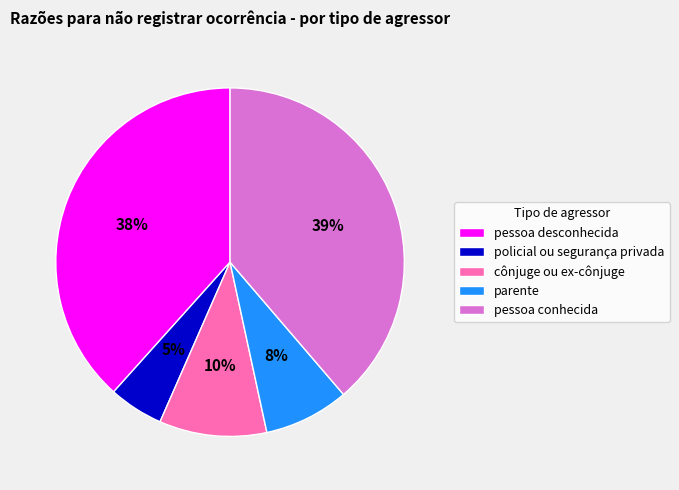

Approximately how many times larger is the value at parente compared to policial ou segurança privada?

1.6